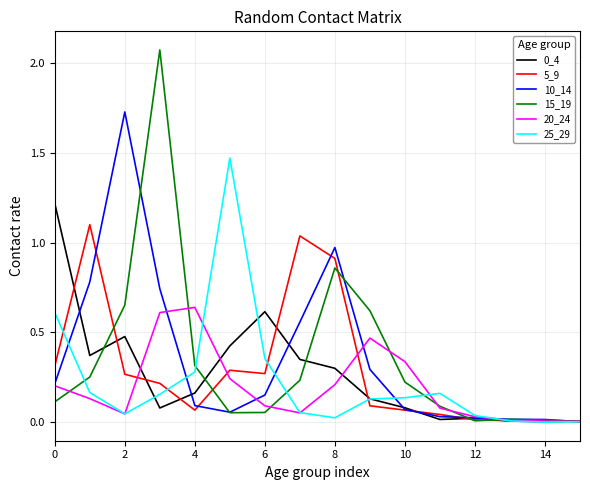

Which series has the largest range (max minus min)?

15_19